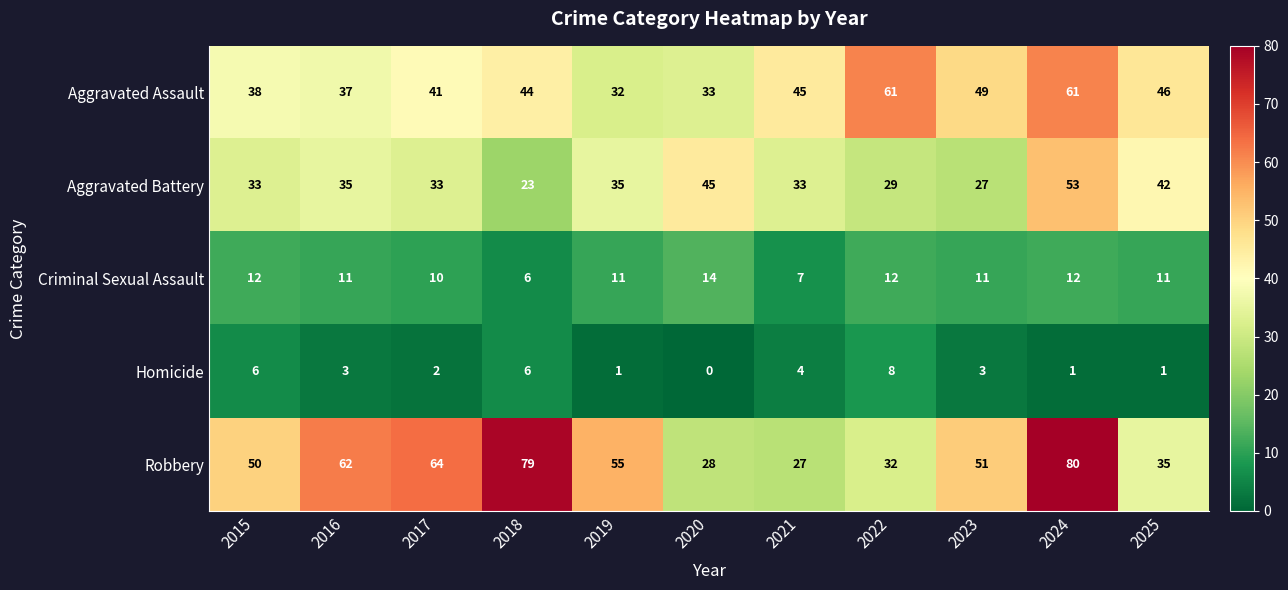

How many Homicide values are between 1 and 6?

9